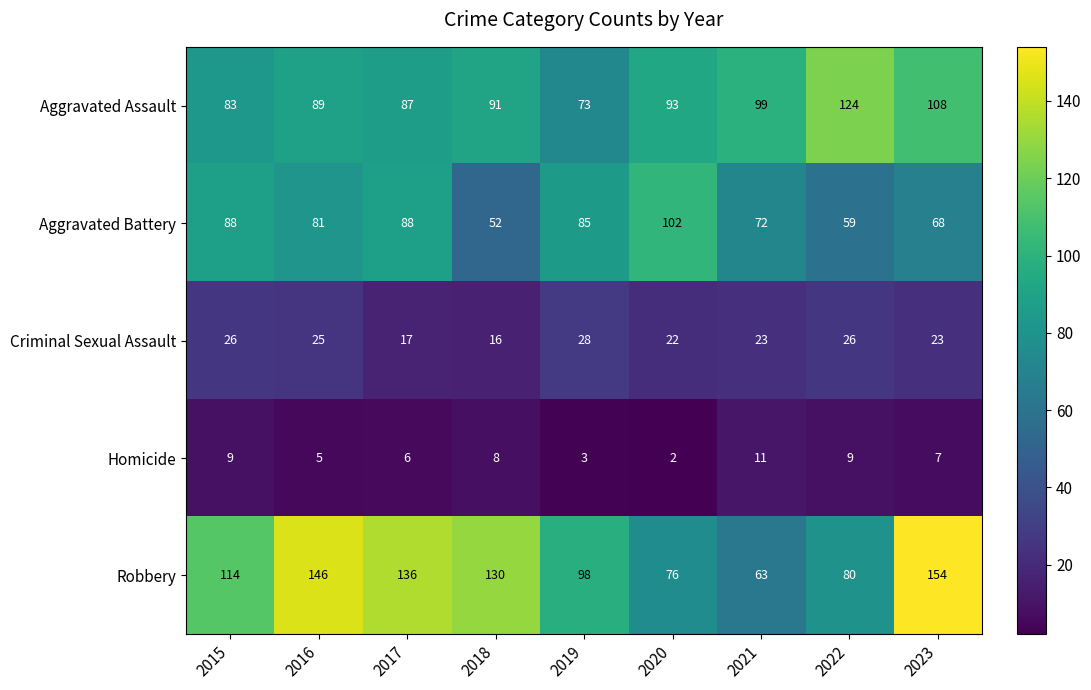

What is the difference between the Homicide values at 2018 and 2021?

3